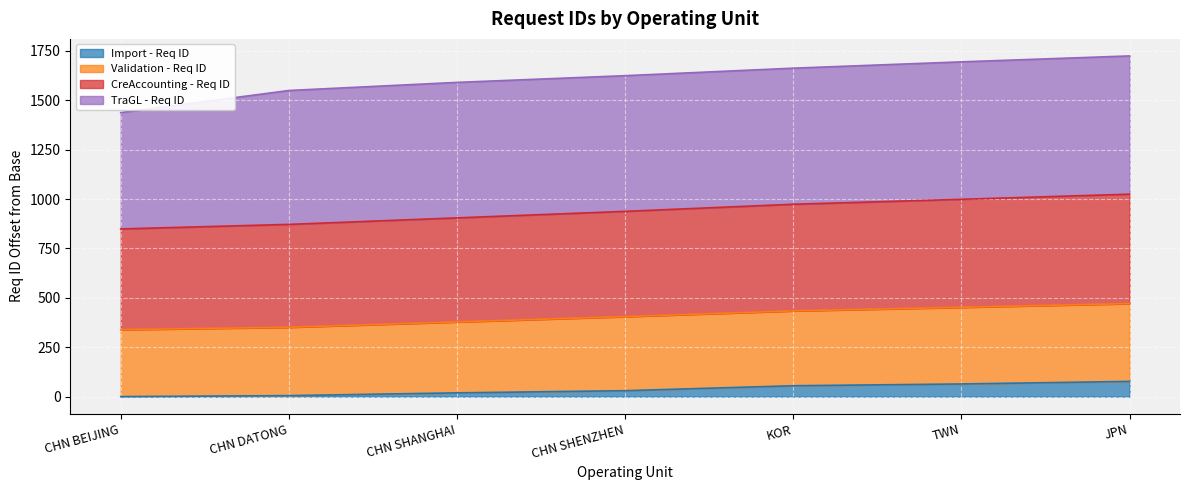

What is the highest value of the Import - Req ID series?

77